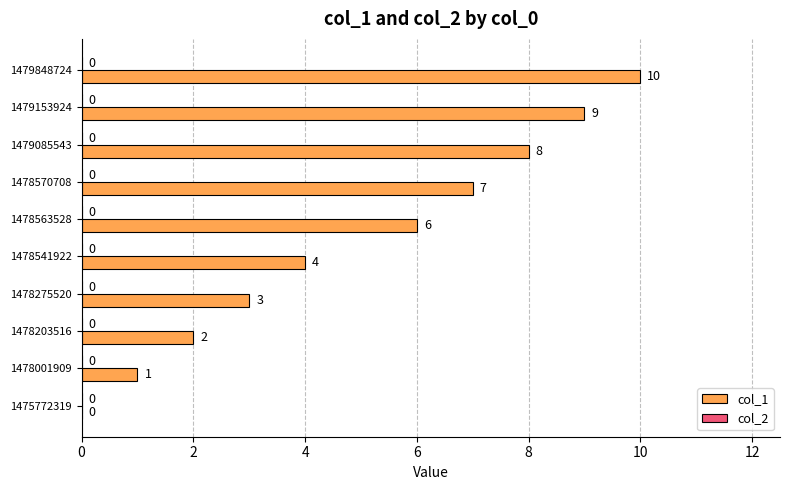

Reading top to bottom, list all the values displayed in this chart.

1479848724=10	1479153924=9	1479085543=8	1478570708=7	1478563528=6	1478541922=4	1478275520=3	1478203516=2	1478001909=1	1475772319=0